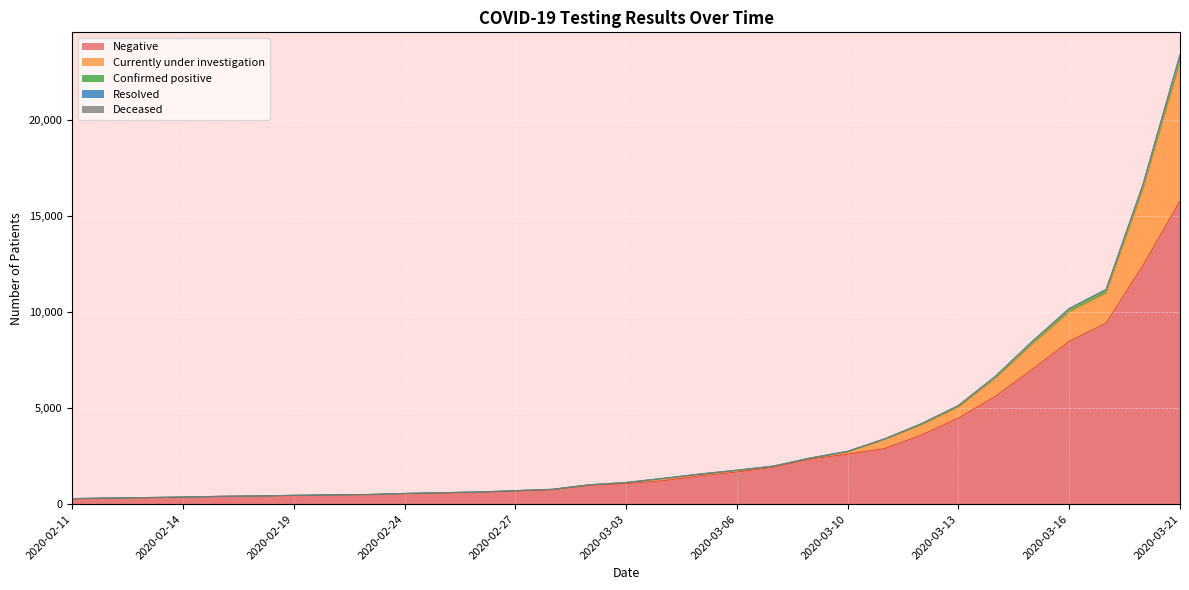

What is the sum of all Confirmed positive values?

1579